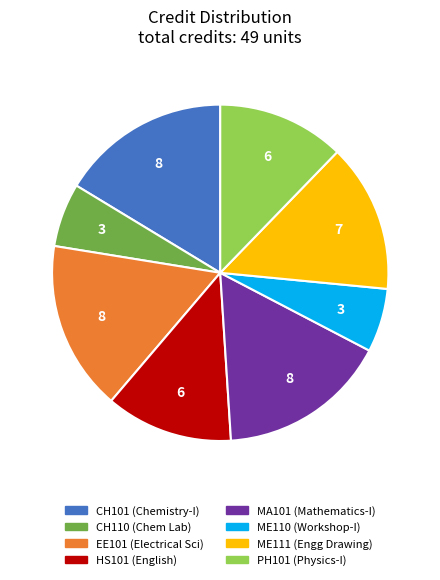

How many slices are in this pie chart?

8